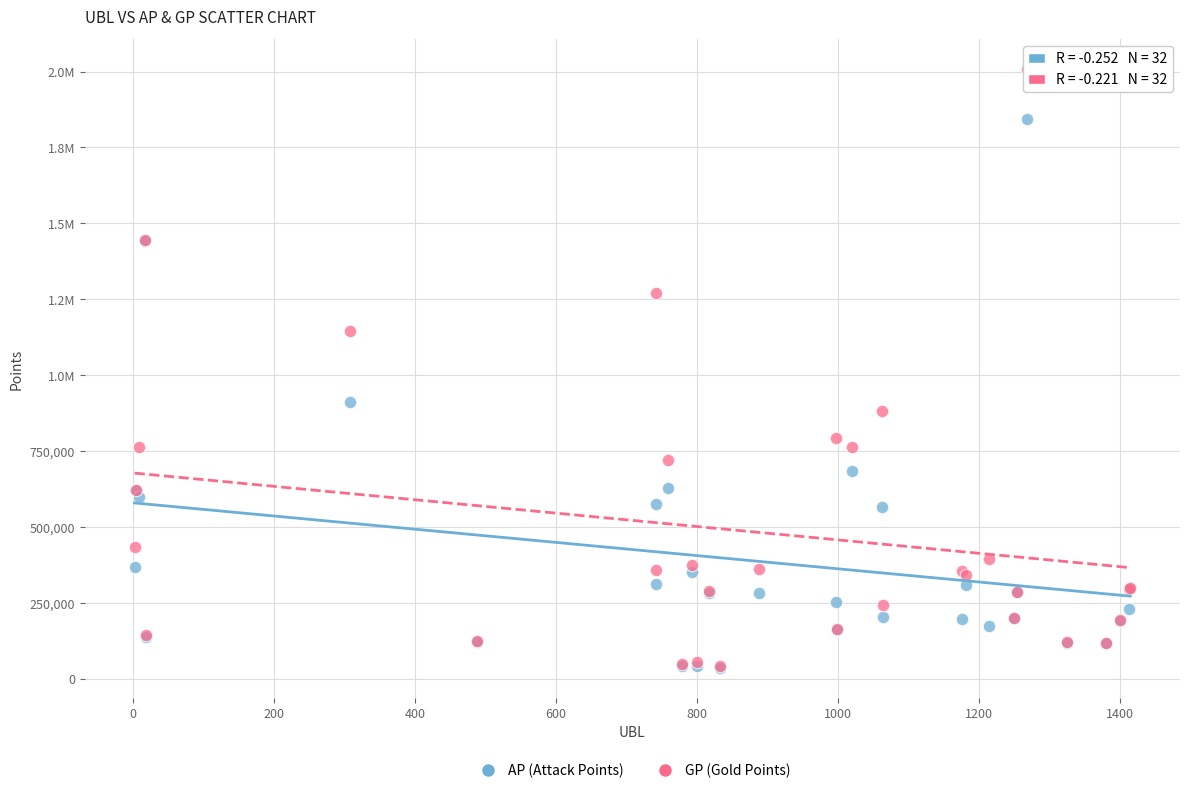

What are all the series names shown in the legend?

AP (Attack Points), GP (Gold Points)